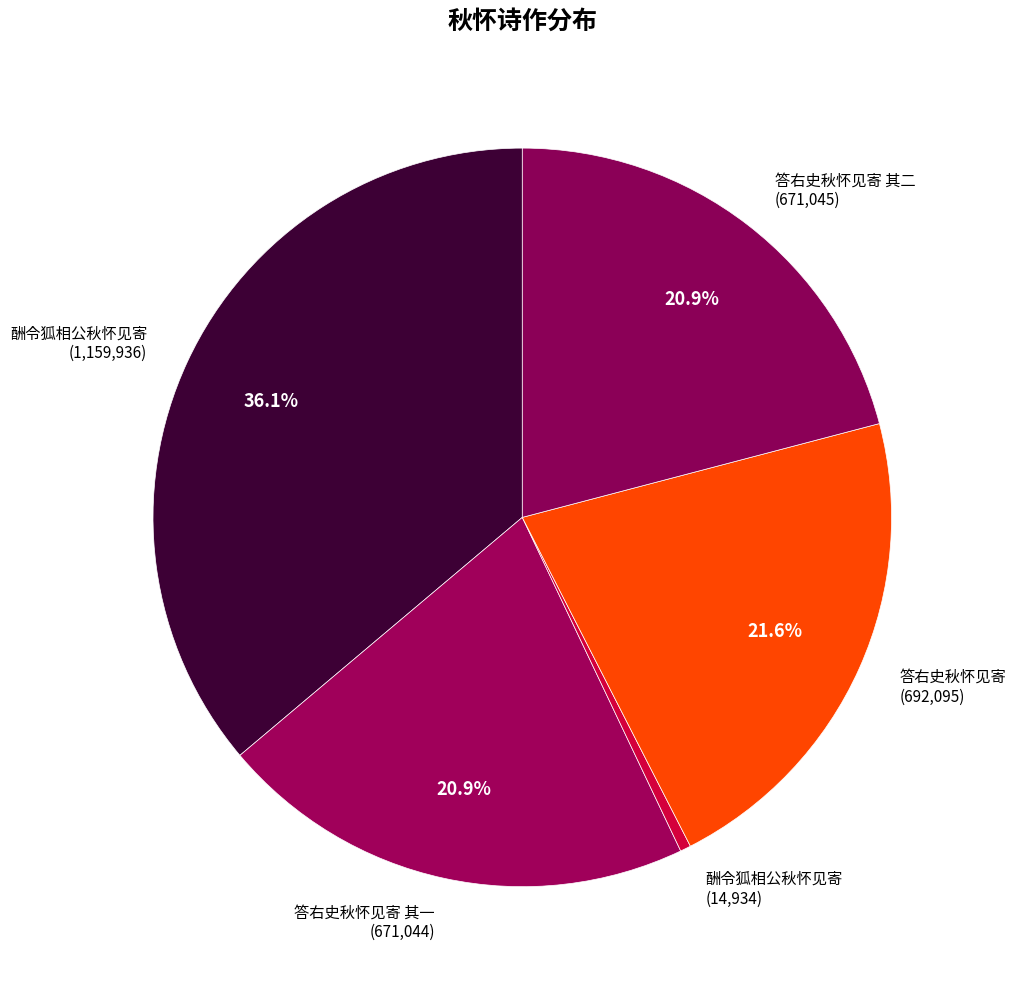

Is there any slice that represents more than half of the pie?

No